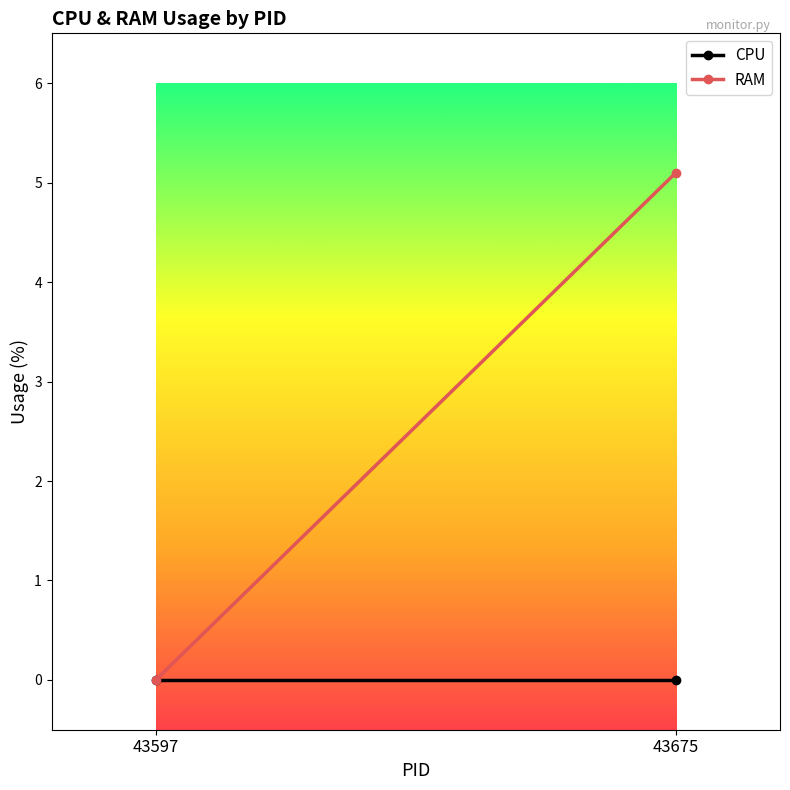

How many data points in RAM are less than 5?

1